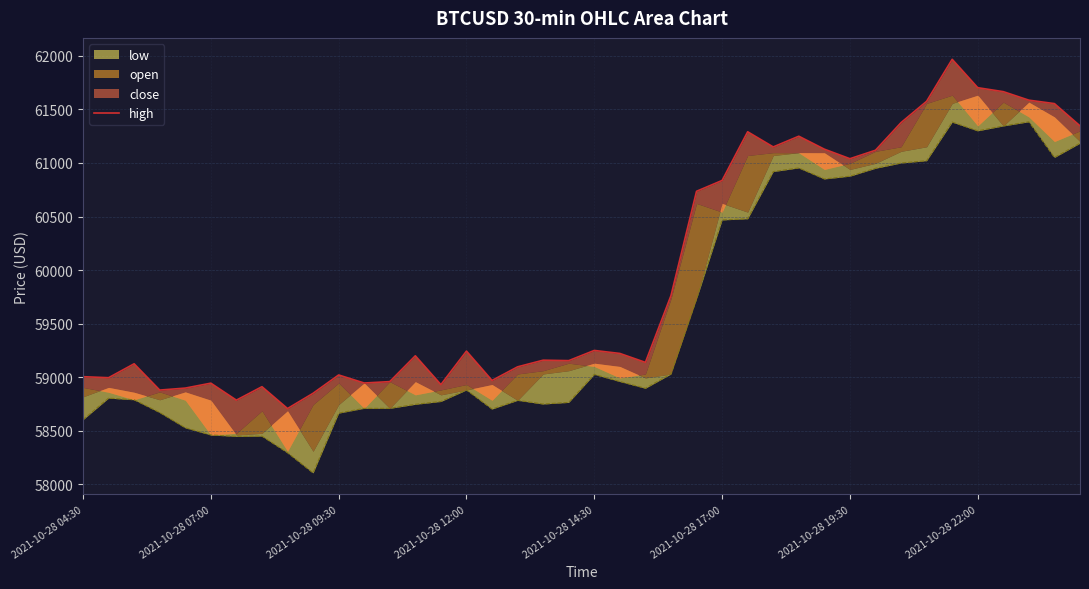

Which category has the highest value across all series?

34